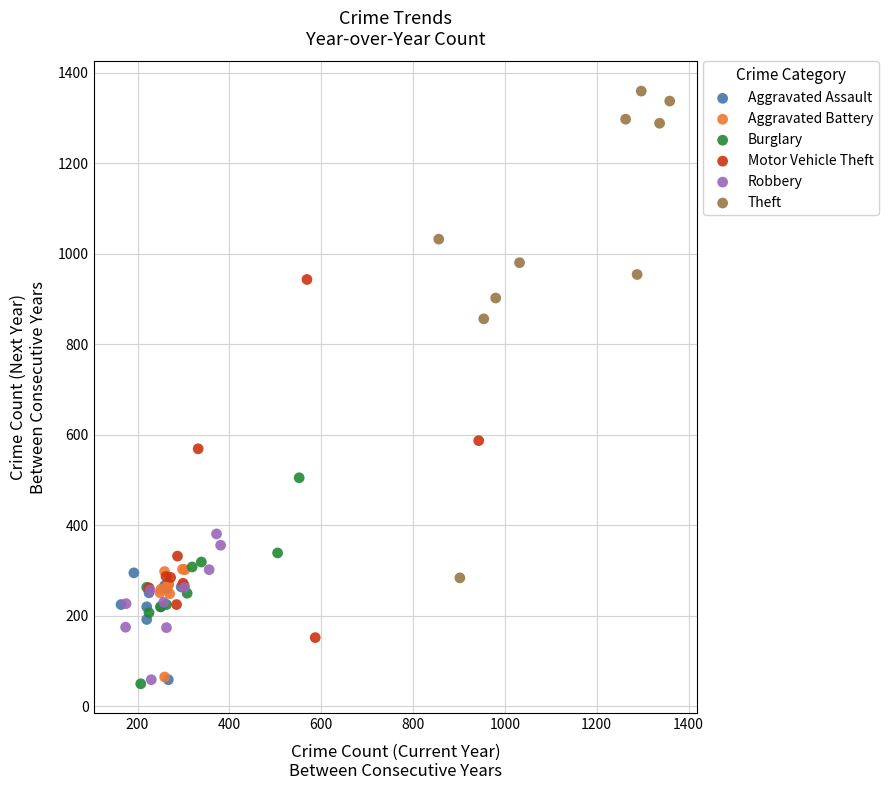

Which series has the largest Y range (max minus min)?

Theft